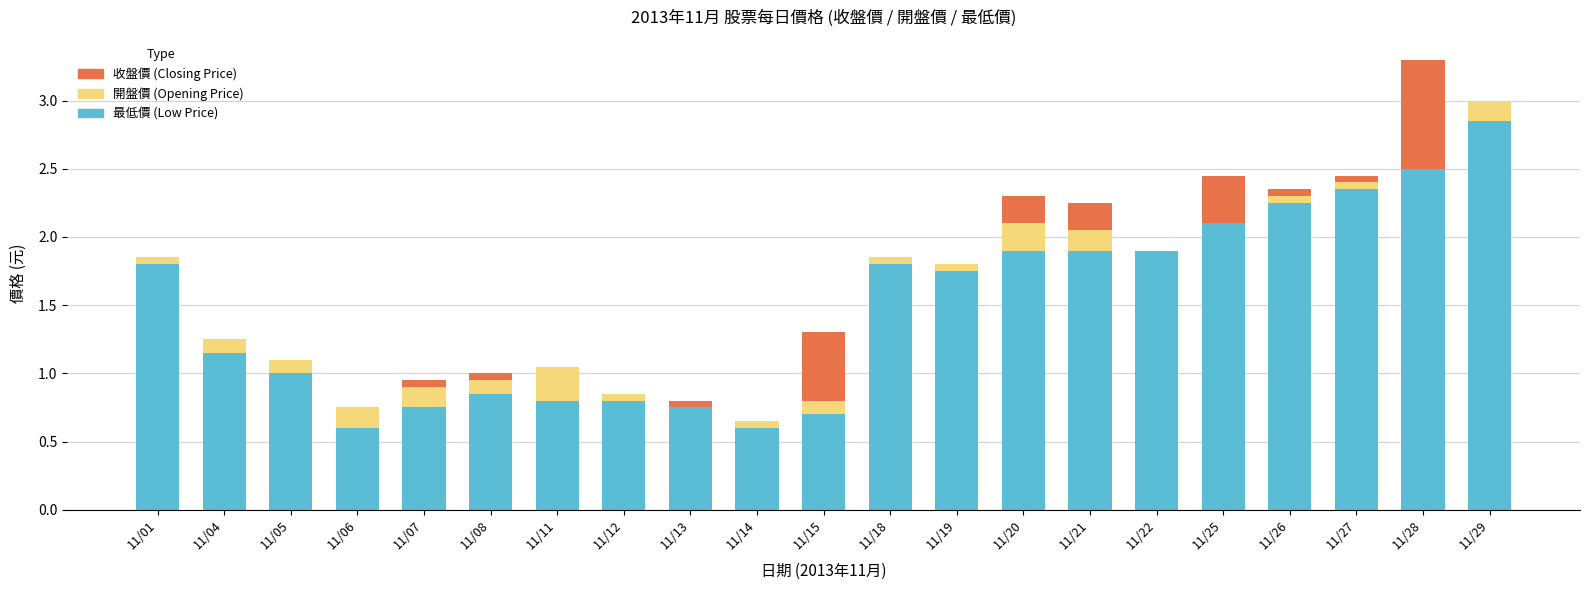

At which category is the sum across all series the highest?

11/28